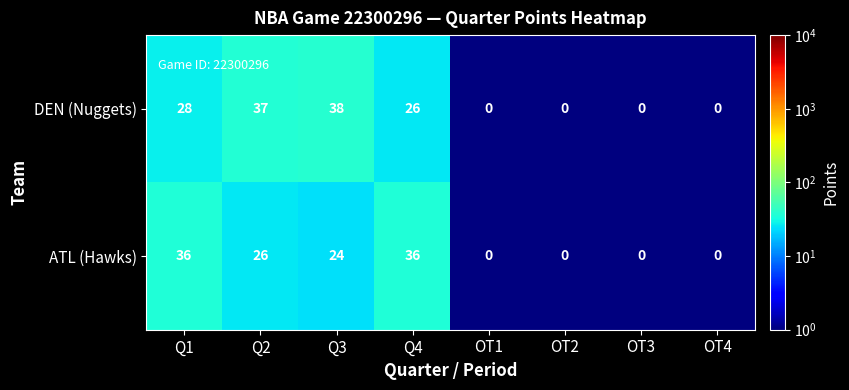

Which series has the largest total across all categories?

DEN (Nuggets)